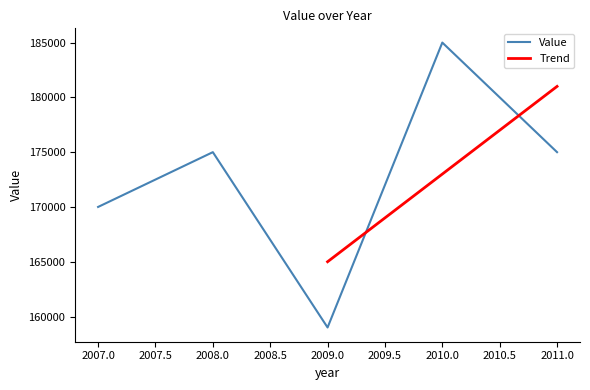

The value at 2007 is 170000. True or false?

True